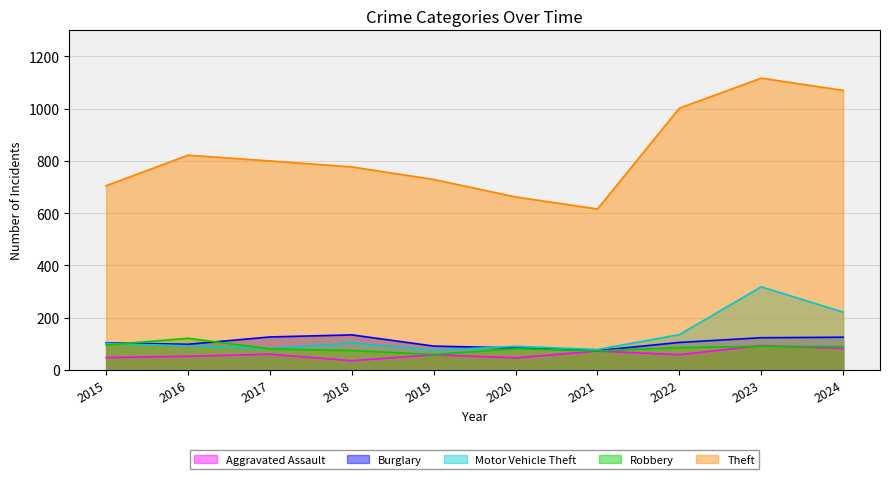

Reading left to right, extract all data points from this chart.

Aggravated Assault: 2015=47	2016=52	2017=60	2018=35	2019=58	2020=46	2021=72	2022=58	2023=93	2024=82
Burglary: 2015=103	2016=98	2017=126	2018=134	2019=91	2020=84	2021=74	2022=105	2023=123	2024=125
Motor Vehicle Theft: 2015=101	2016=92	2017=81	2018=103	2019=75	2020=90	2021=78	2022=135	2023=318	2024=221
Robbery: 2015=95	2016=121	2017=80	2018=74	2019=59	2020=81	2021=73	2022=85	2023=90	2024=89
Theft: 2015=705	2016=822	2017=800	2018=777	2019=729	2020=662	2021=616	2022=1002	2023=1117	2024=1070